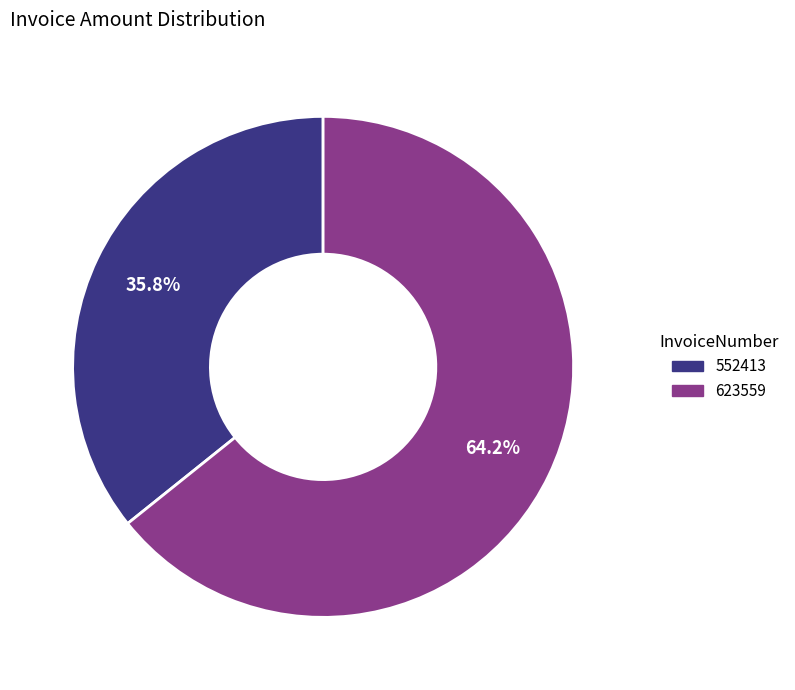

The 552413 slice represents 36% of the pie. True or false?

True